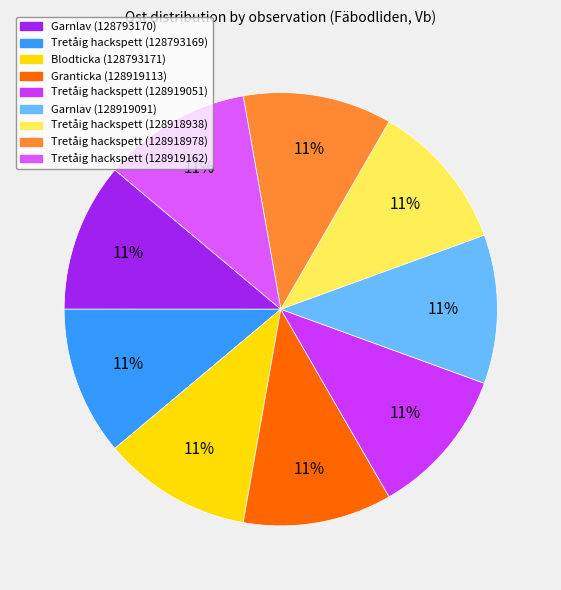

True or false: Granticka (128919113) accounts for 20% of the total.

False